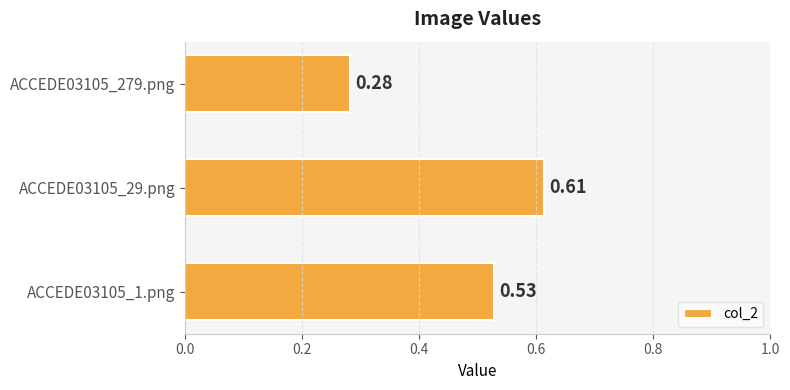

What is the difference between the second highest and minimum values?

0.2